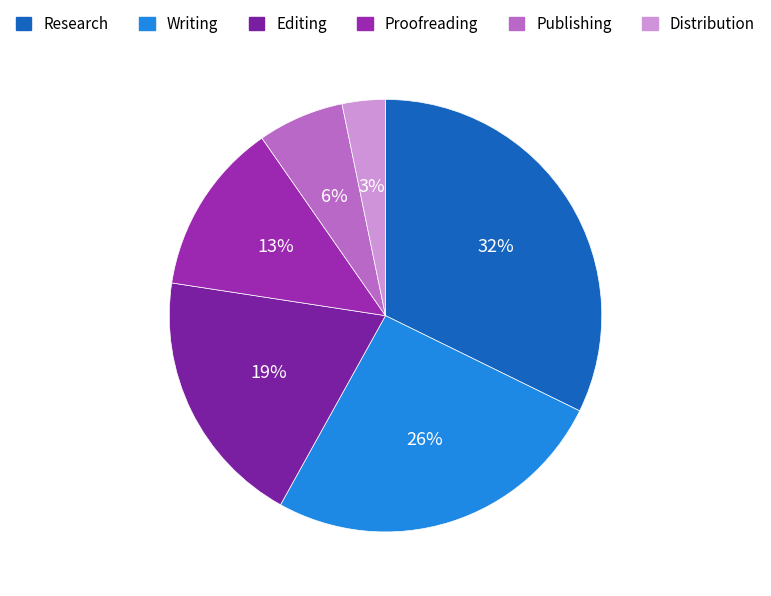

True or false: Editing accounts for 19% of the total.

True